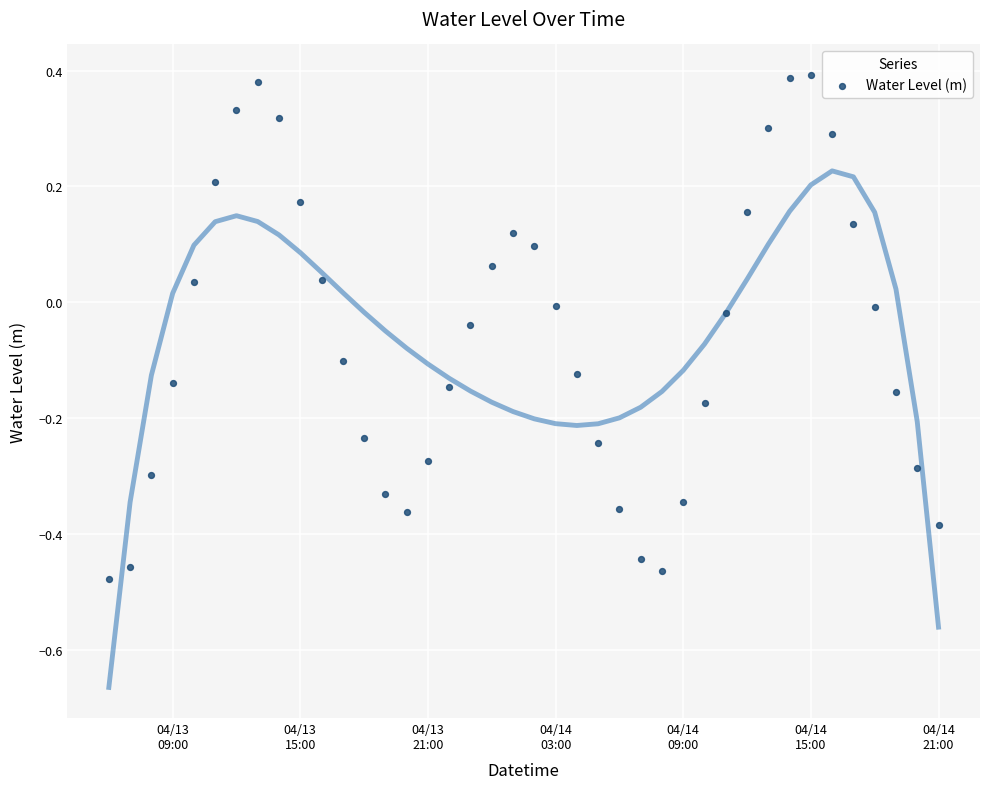

What is the range of X values (max minus min)?

1.6